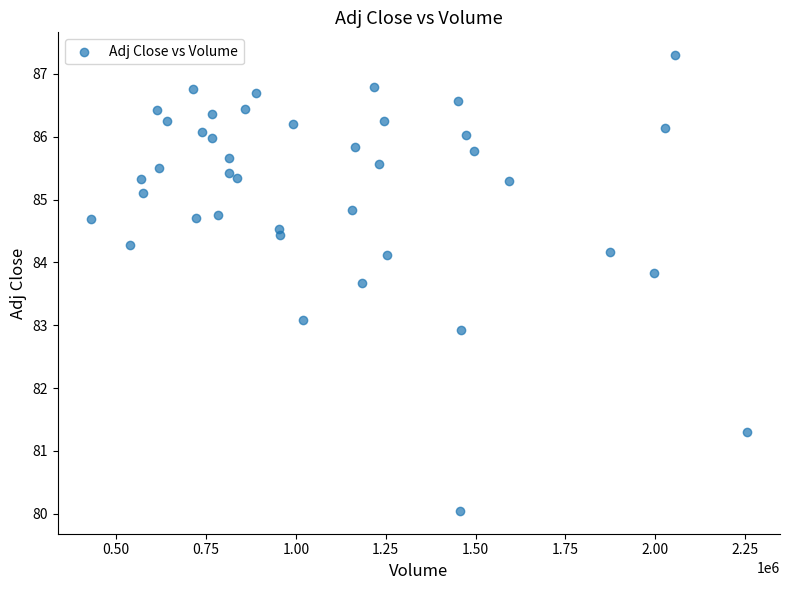

What is the range of Y values (max minus min)?

7.3